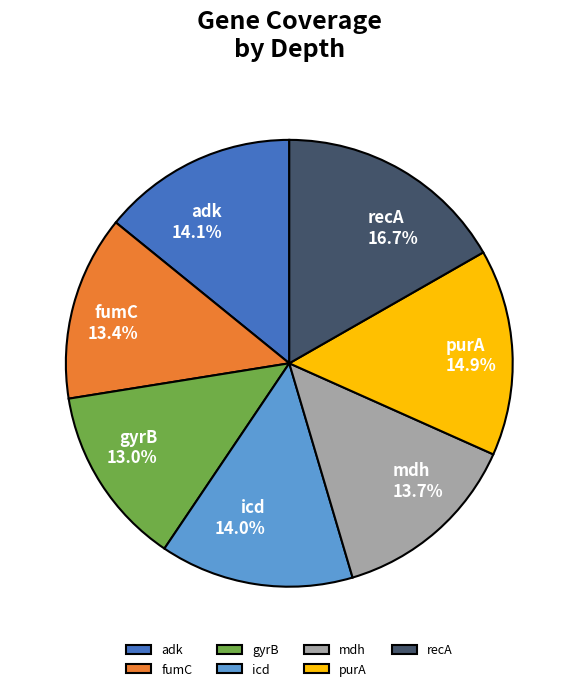

Does gyrB account for over 50% of the chart?

No